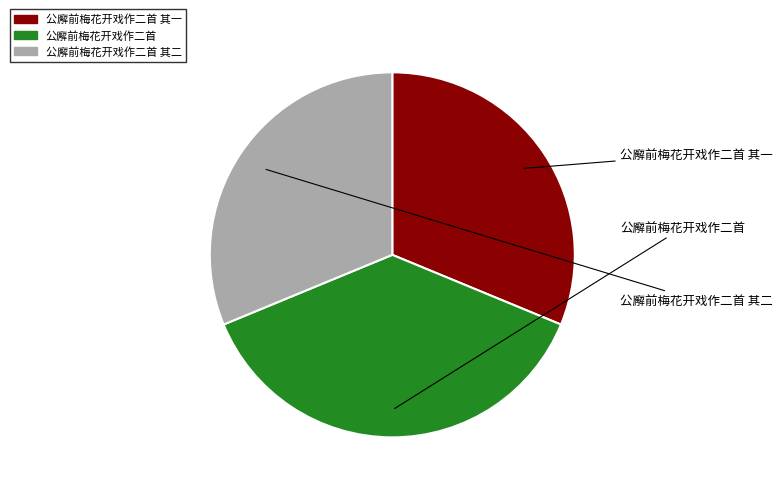

Rank the categories by value from lowest to highest.

公廨前梅花开戏作二首 其一, 公廨前梅花开戏作二首 其二, 公廨前梅花开戏作二首